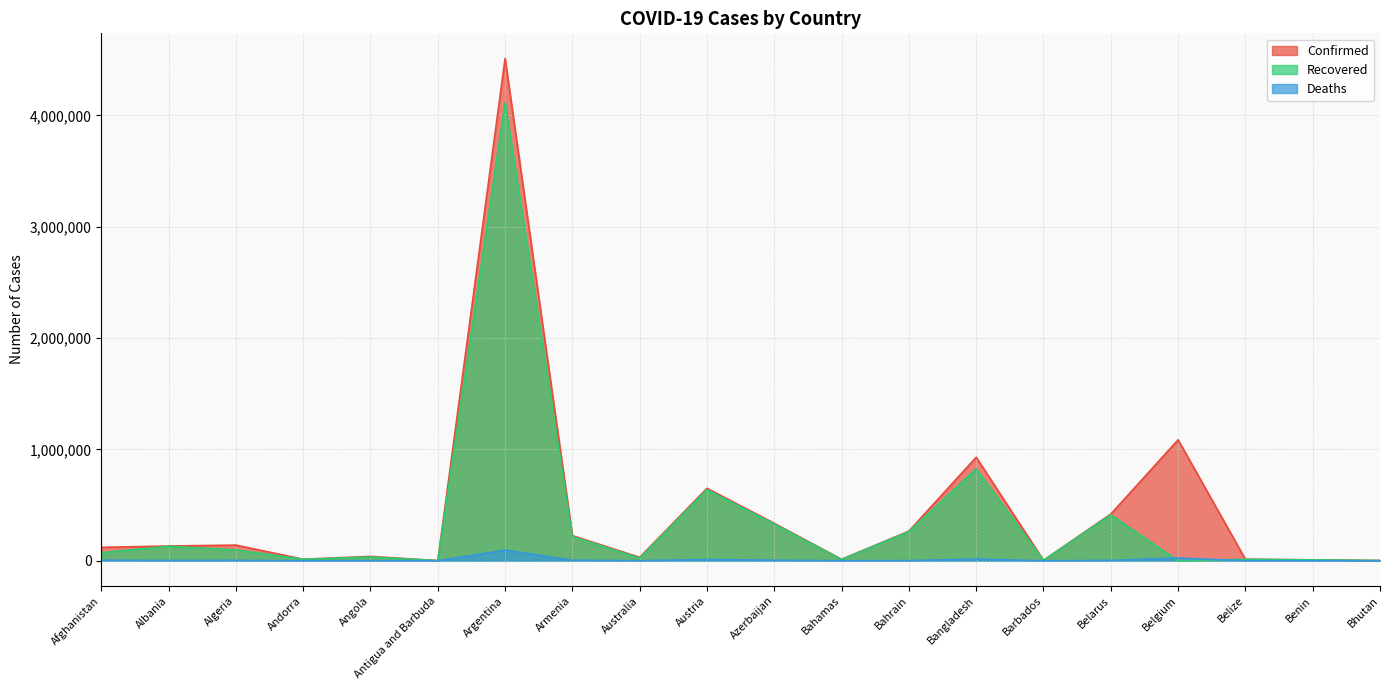

True or false: Deaths has more than 0 interior local peaks.

True